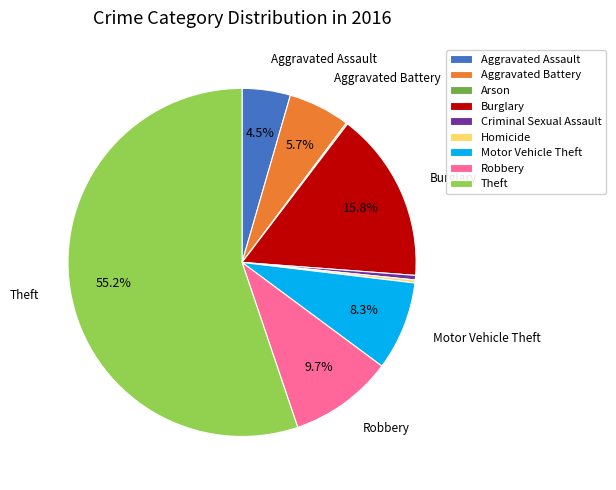

Which slice is the largest?

Theft